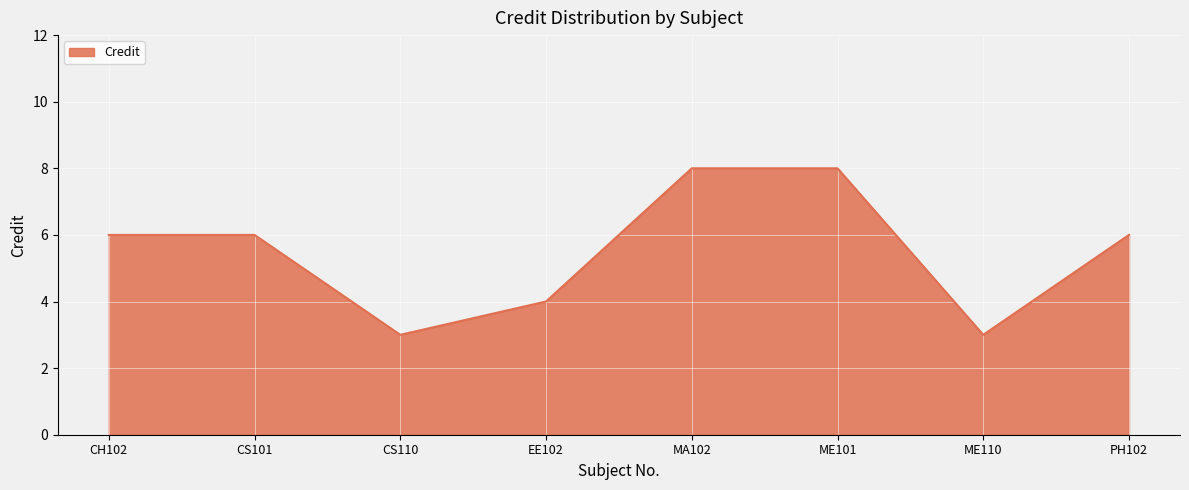

Read the value at CS101.

6